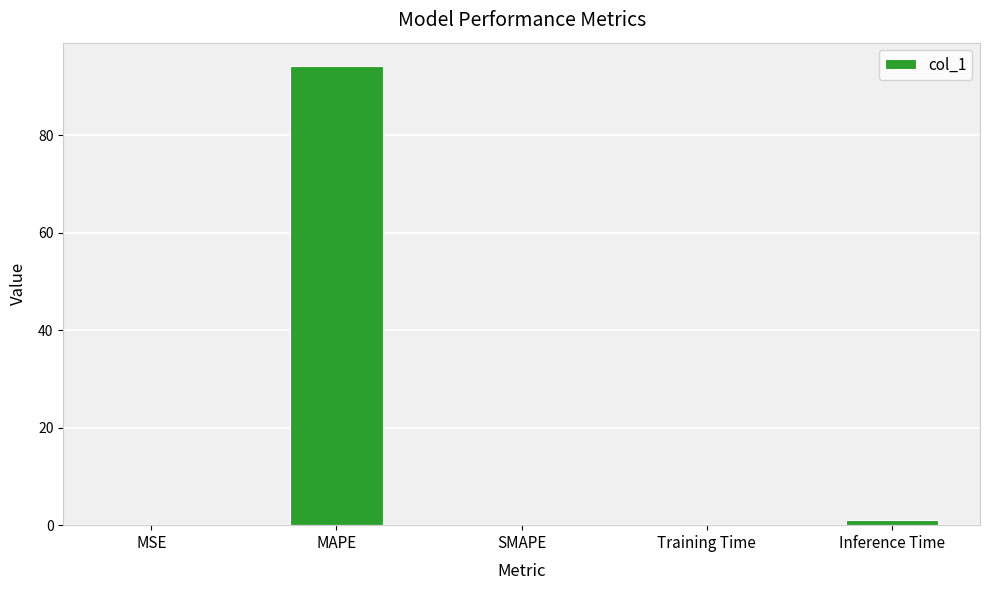

The chart shows a value of 0.0 at MSE. True or false?

True